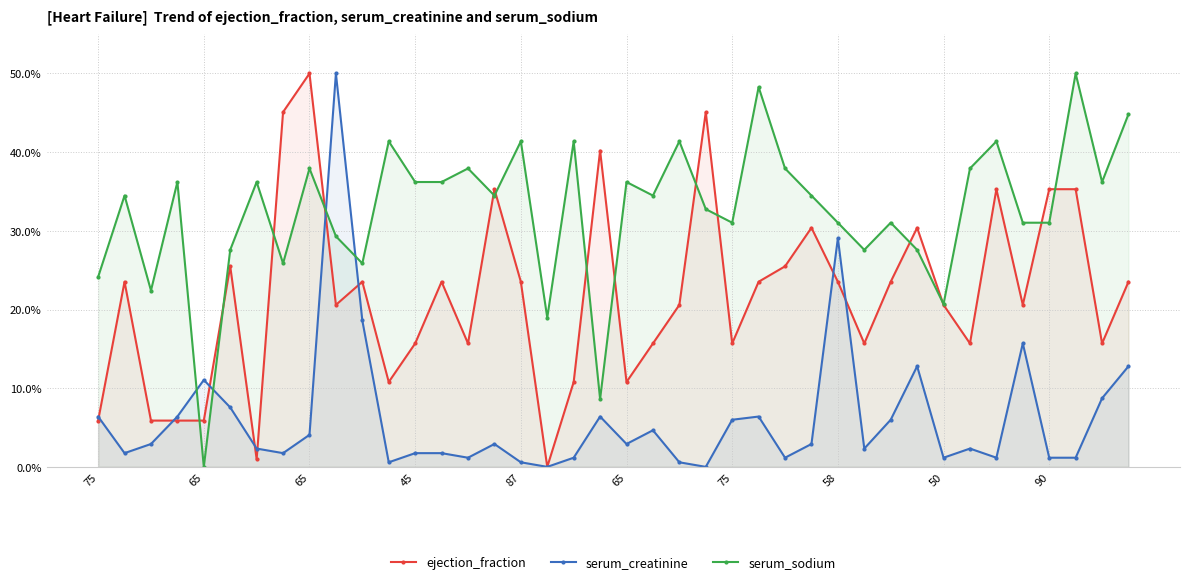

How many positive values does the ejection_fraction series have?

39